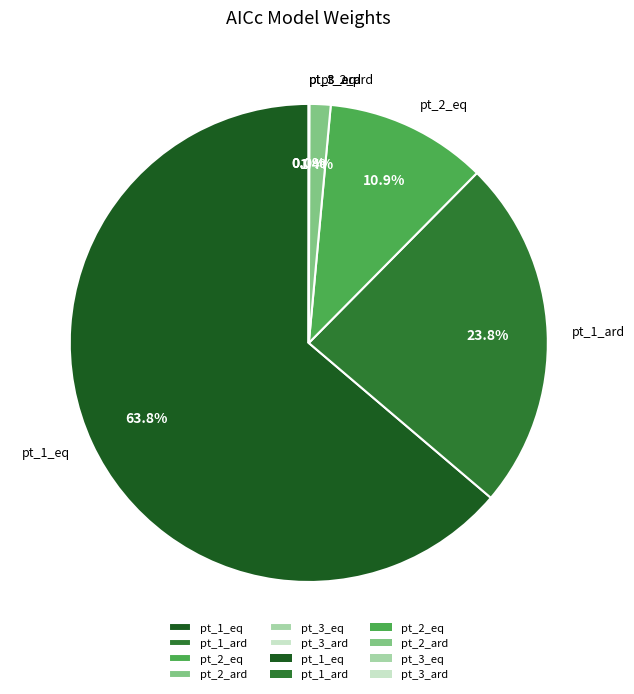

To the nearest percent, what is the difference between the largest and smallest slice percentages?

64%